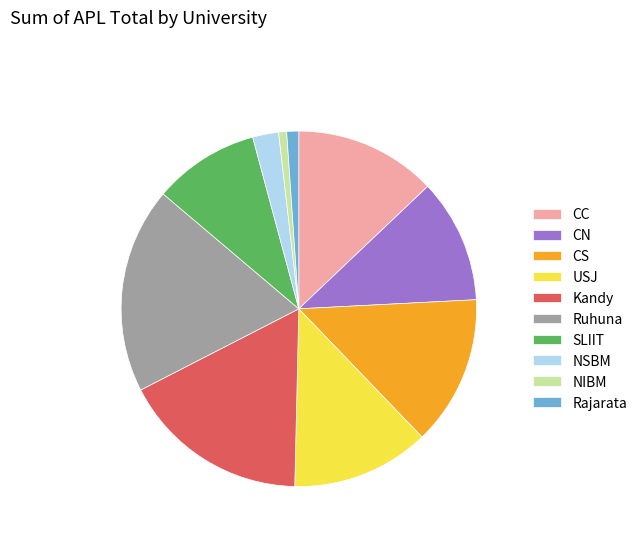

Is the sum of CS and NSBM greater than half?

No